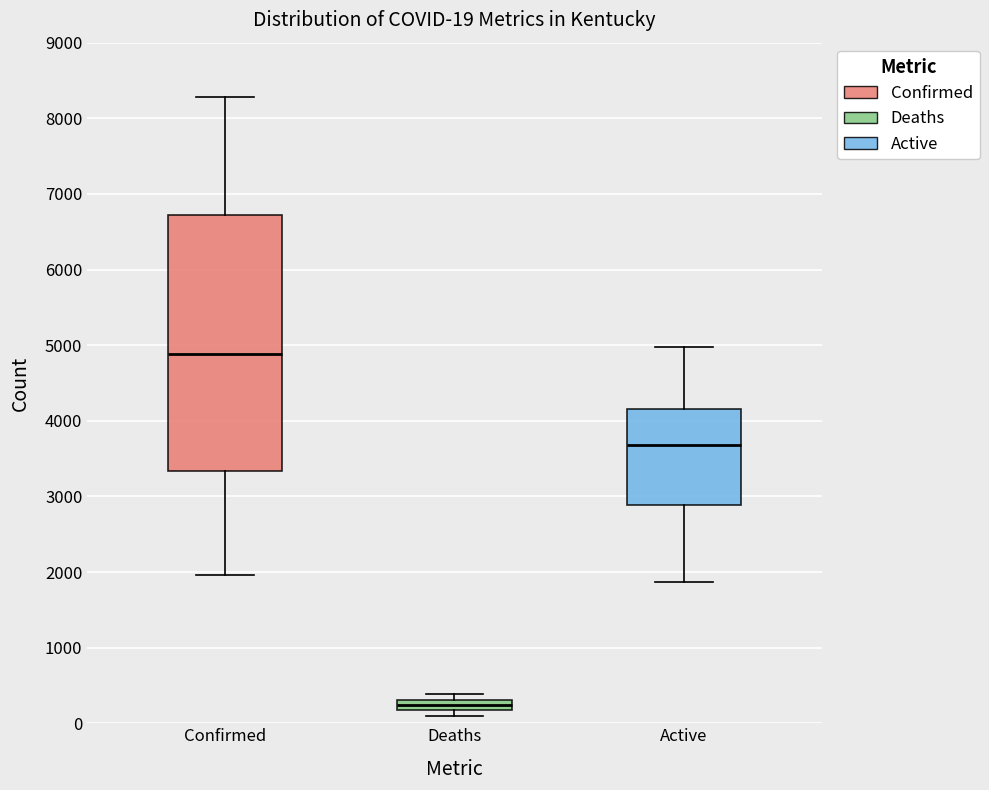

Which box has the lowest median line?

Deaths